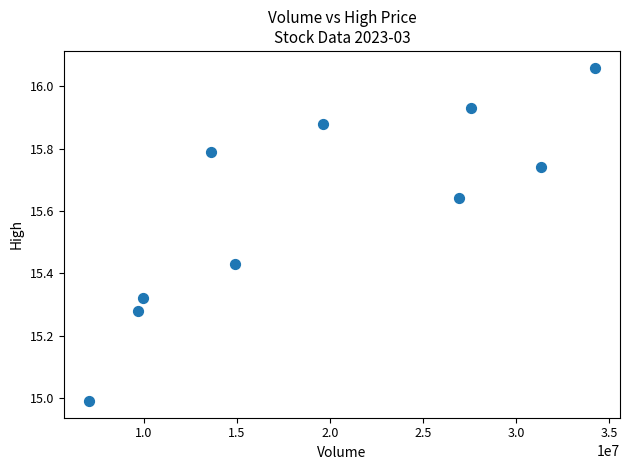

What is the range of Y values (max minus min)?

1.1